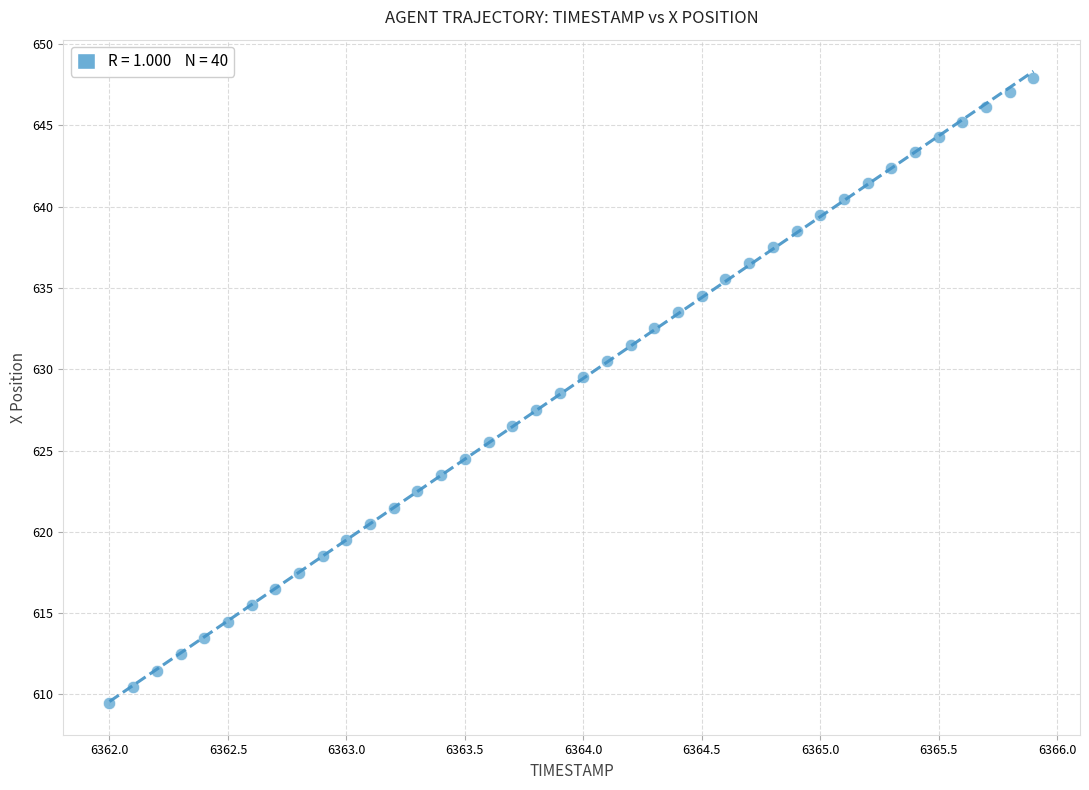

What is the range of Y values (max minus min)?

38.5